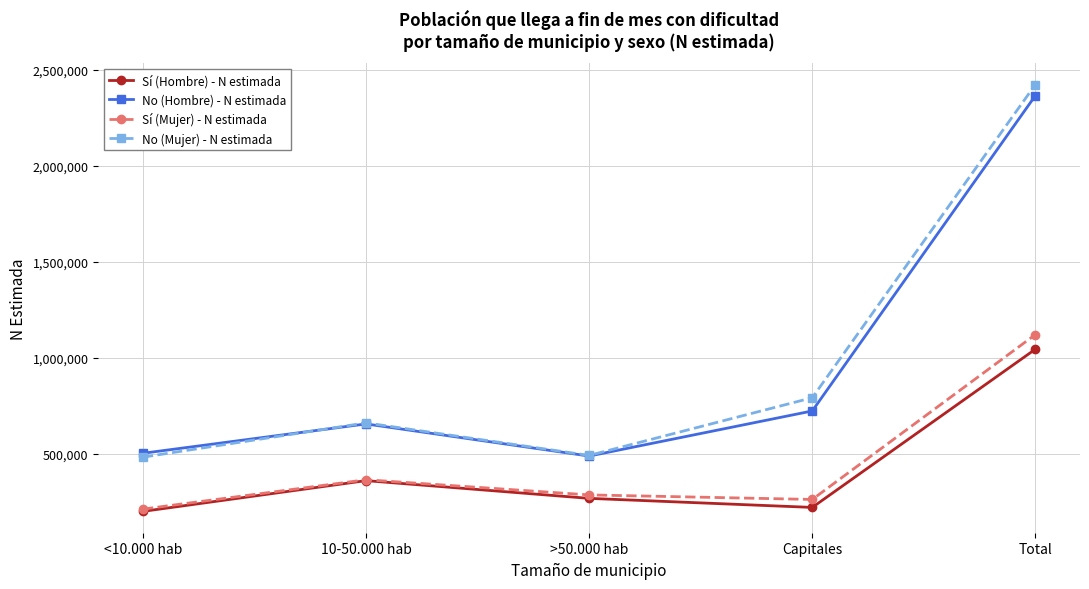

What is the difference between the highest and lowest values at >50.000 hab?

223713